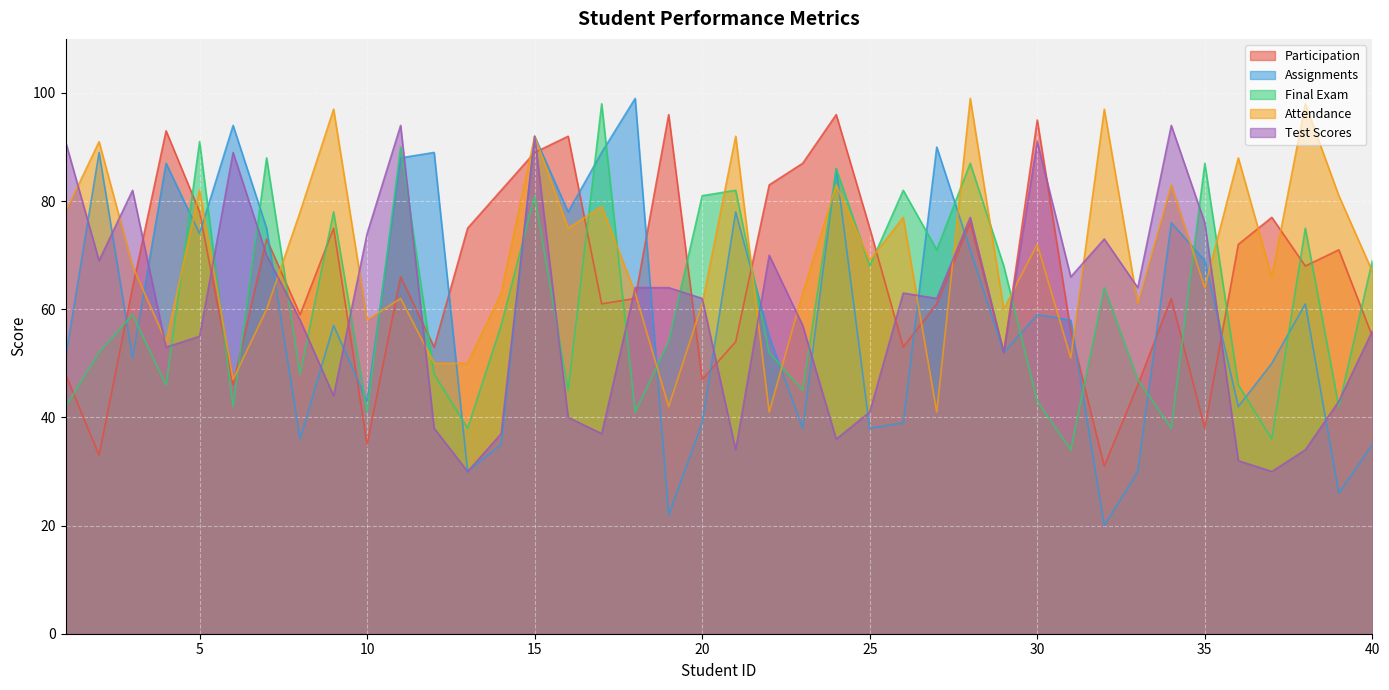

Is the value of Test Scores at 25 greater than the value of Final Exam at 11?

No